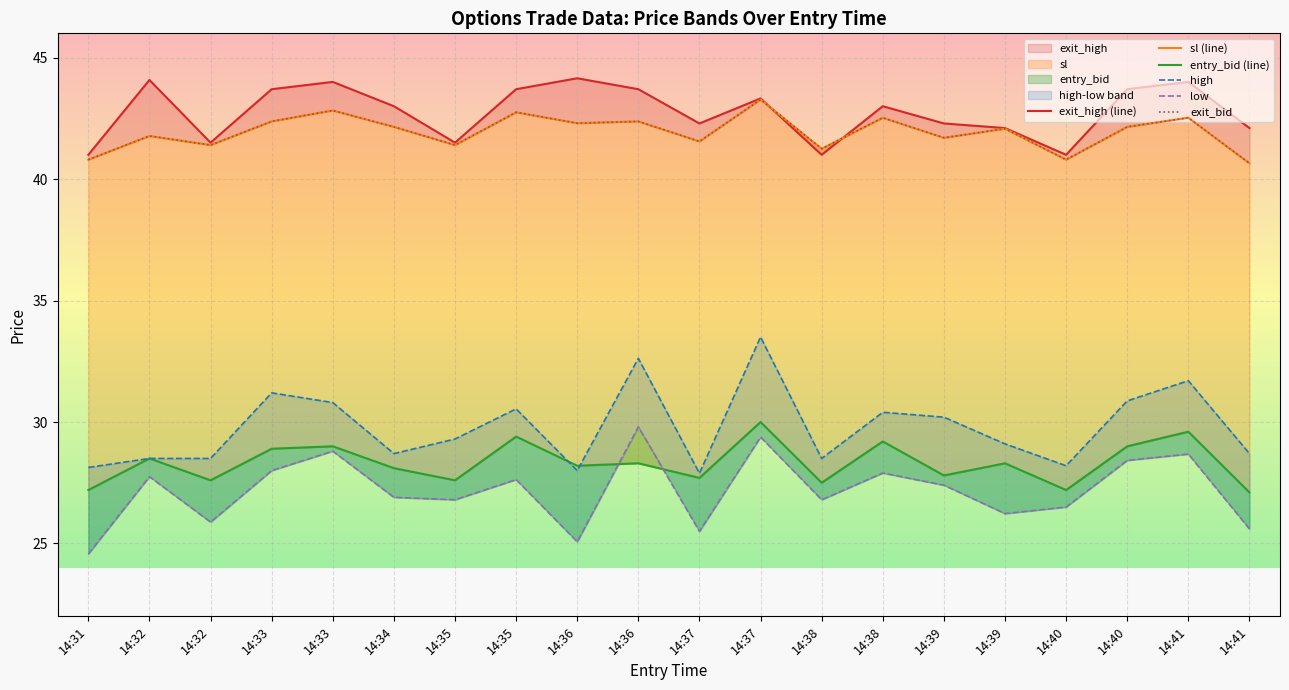

Read the sl (line) value at 14:31.

40.8